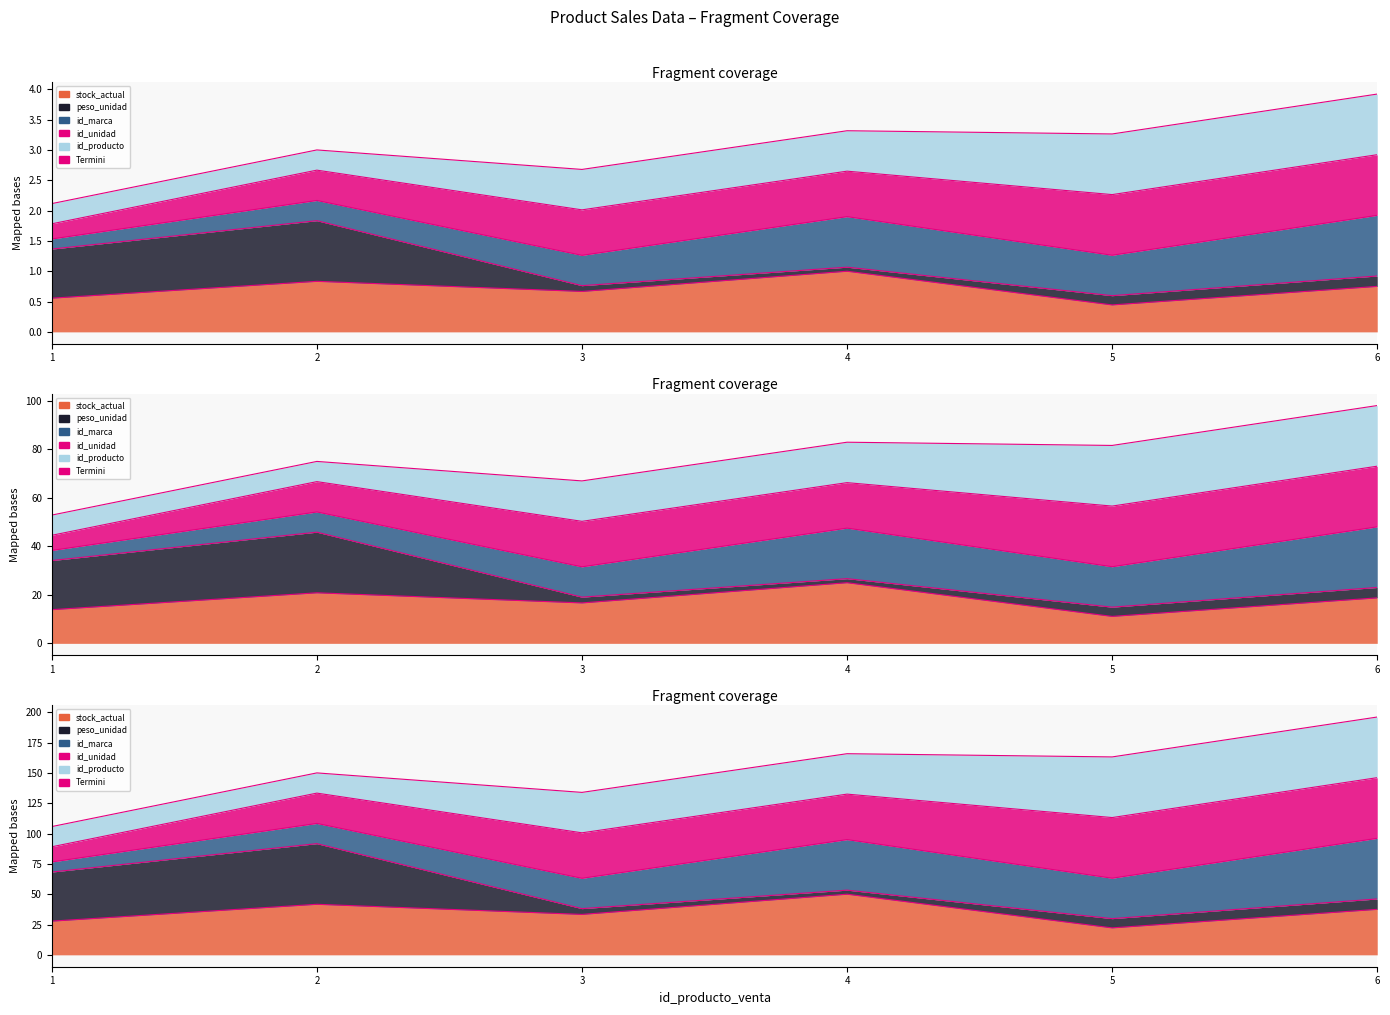

Does the chart have visible grid lines?

No